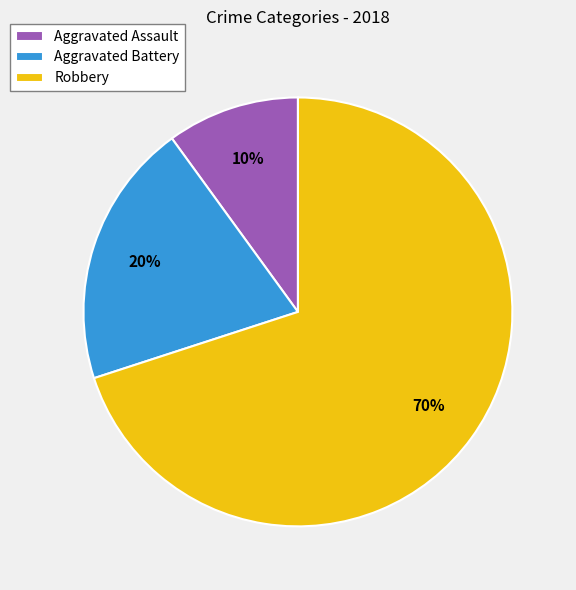

How many slices are in this pie chart?

3